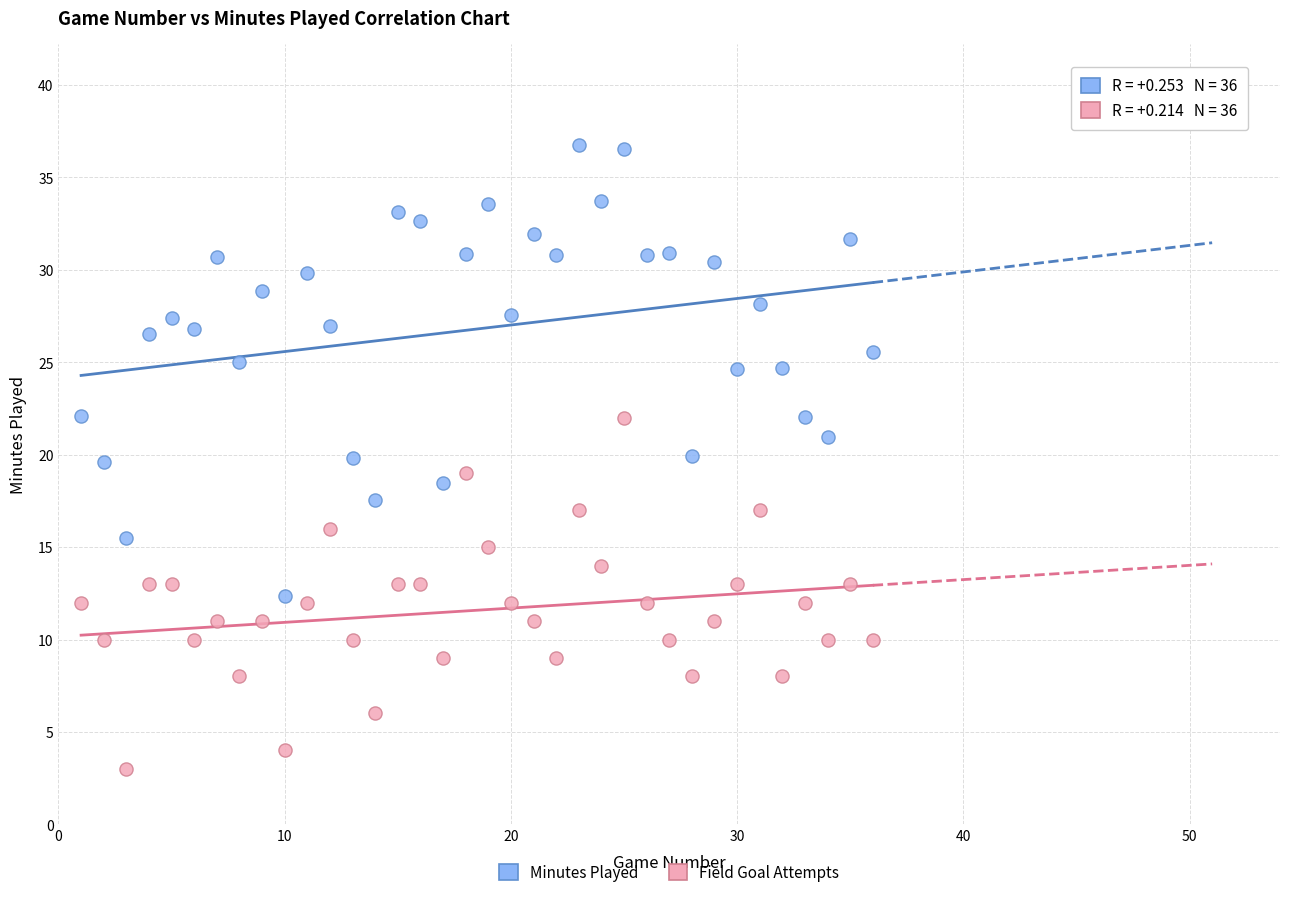

Which series has the largest Y range (max minus min)?

Minutes Played